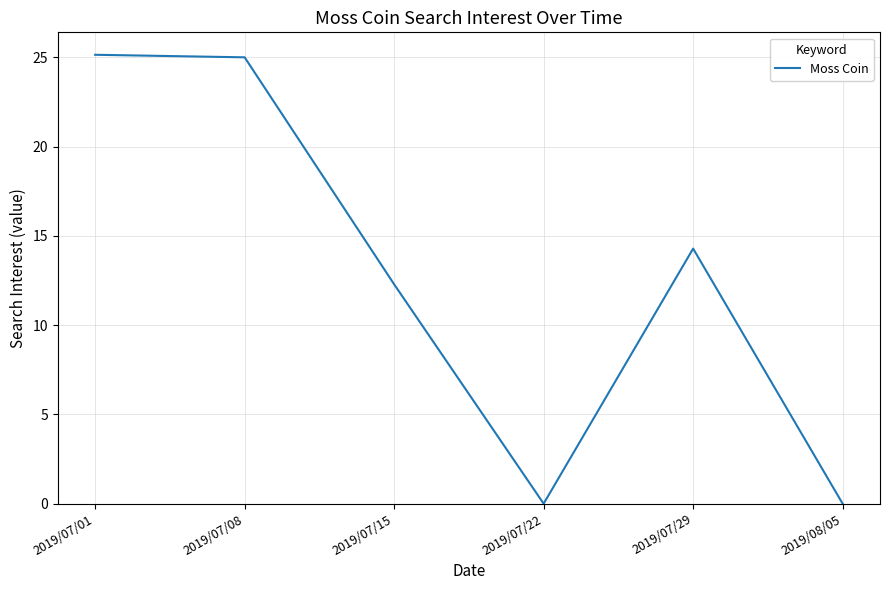

Is it true that the value at 2019/07/22 is 0.0?

True